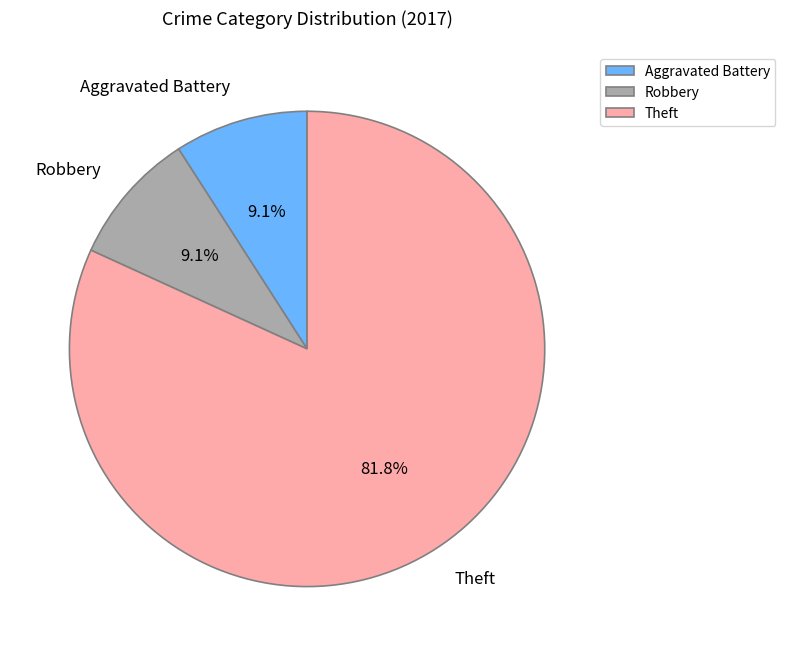

Does Theft account for over 50% of the chart?

Yes